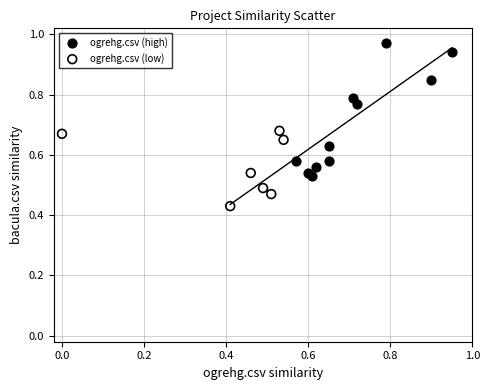

Which series reaches the minimum Y coordinate?

ogrehg.csv (low)